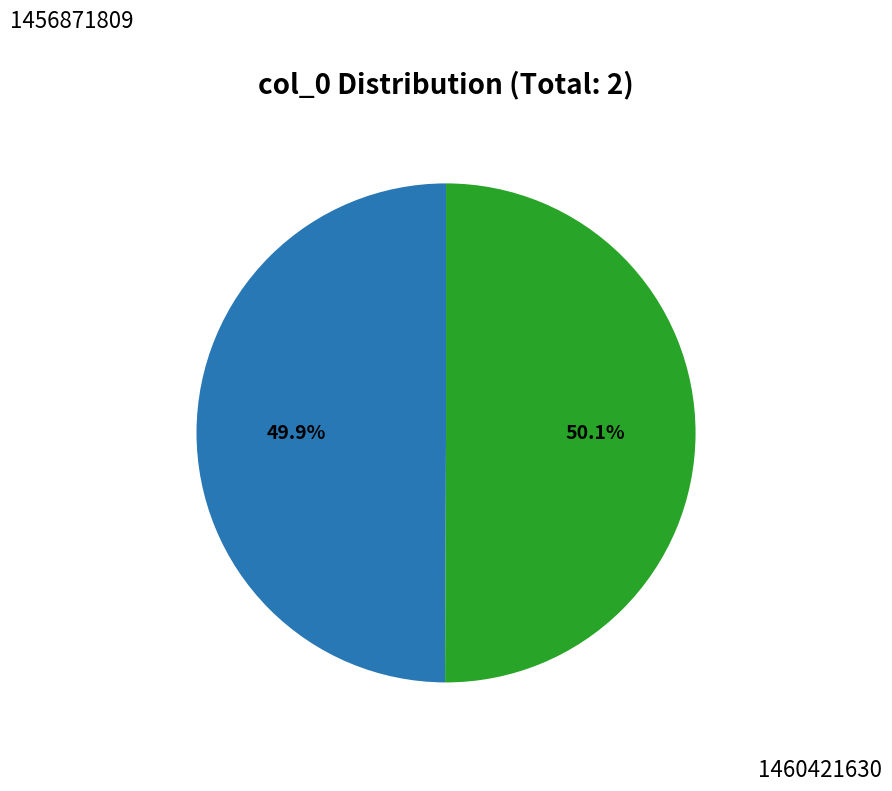

Is there a majority slice in this chart?

Yes